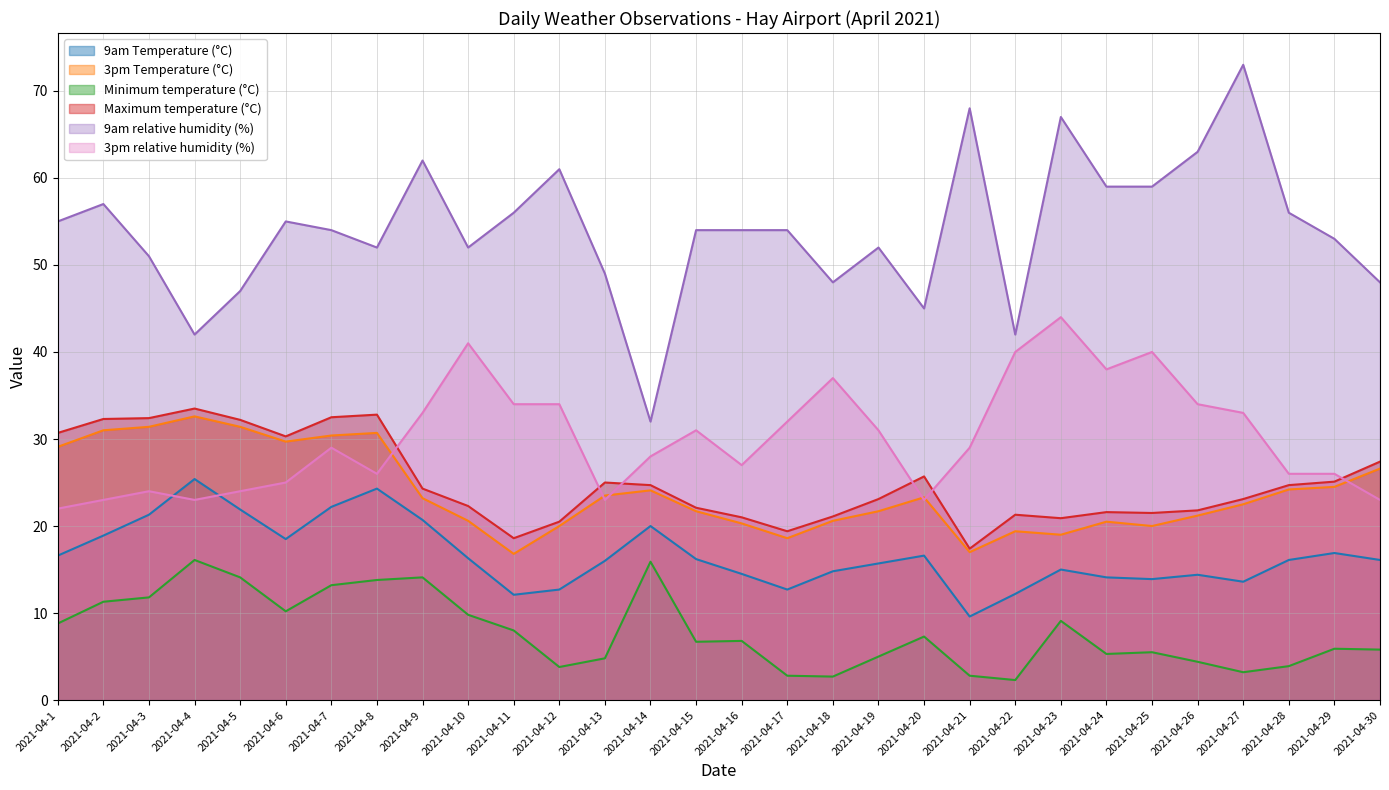

Which series has the largest total across all categories?

9am relative humidity (%)